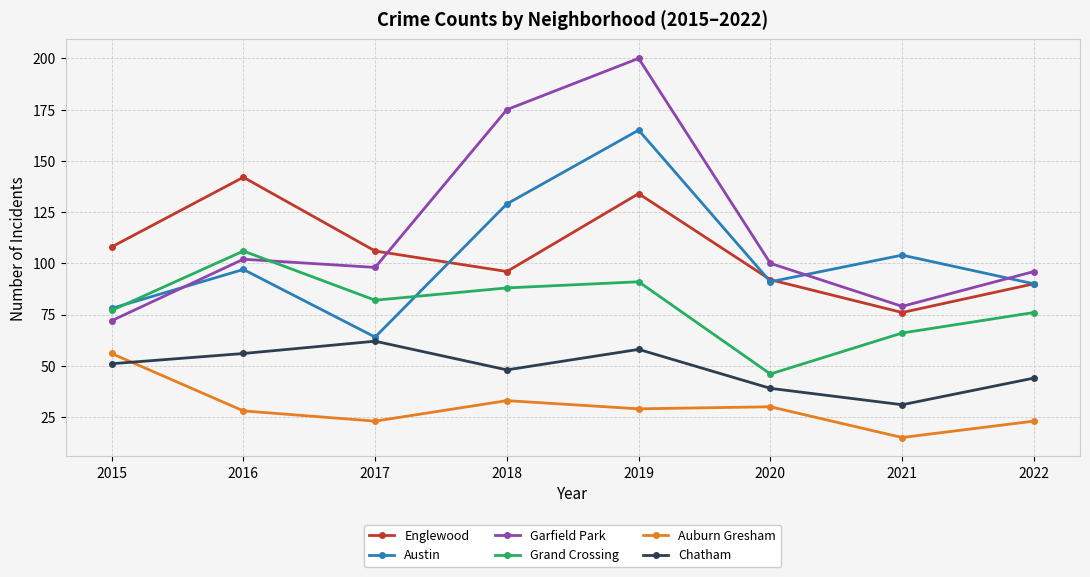

True or false: Chatham and Englewood cross at least once.

False